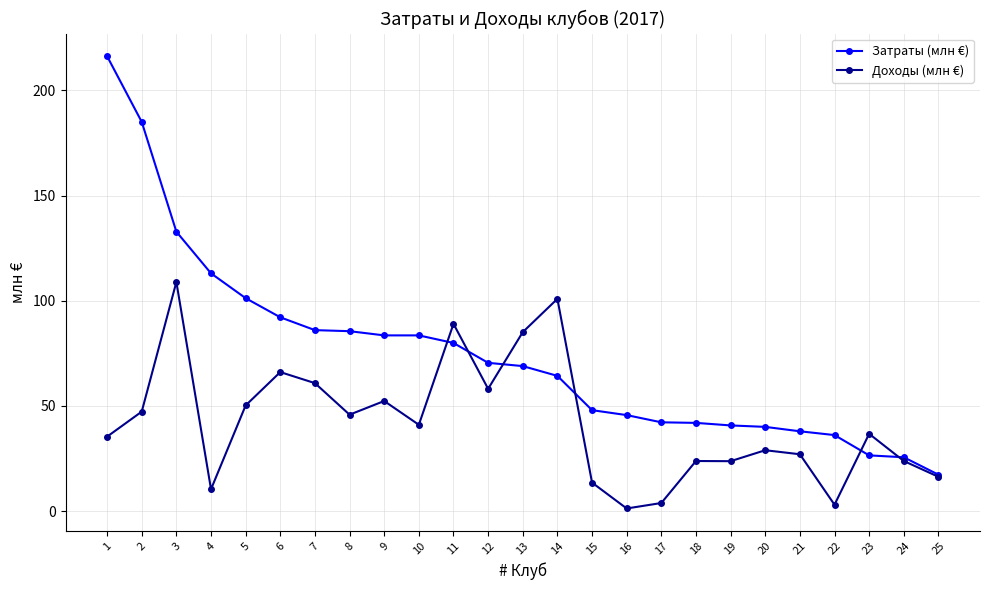

Where does the Затраты (млн €) series first go above 68?

1